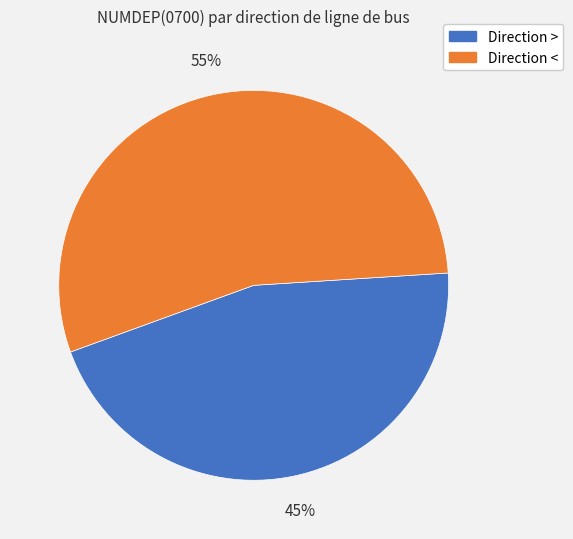

Which slice is the largest?

Direction <